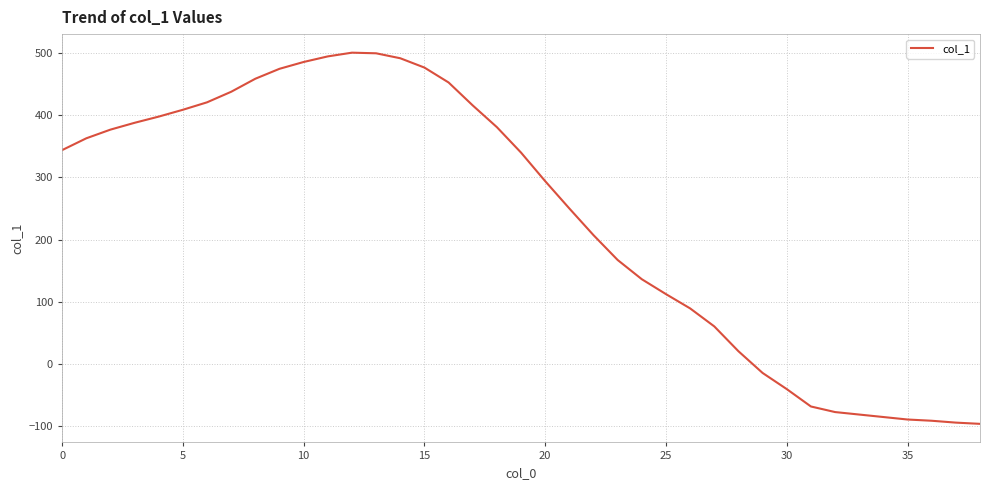

What is the greatest value displayed?

501